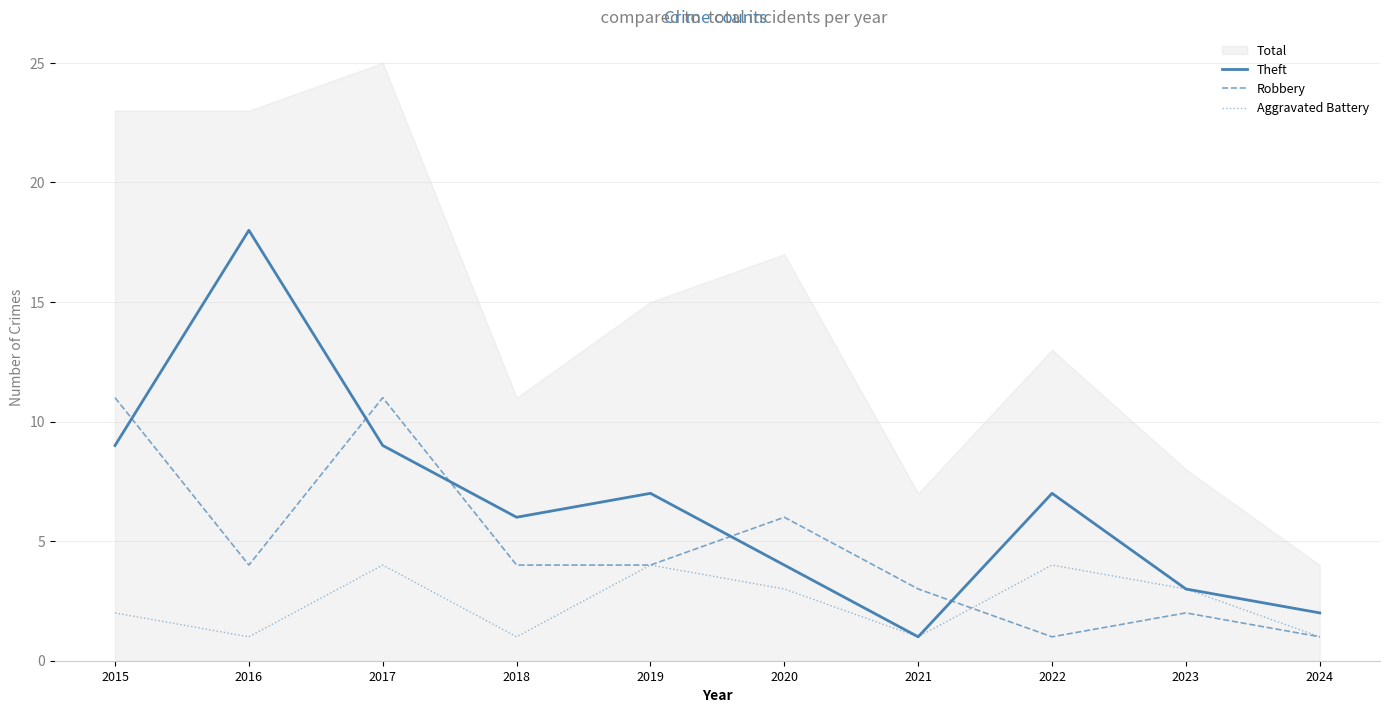

What is the difference between the maximum and second lowest values in the Aggravated Battery series?

3